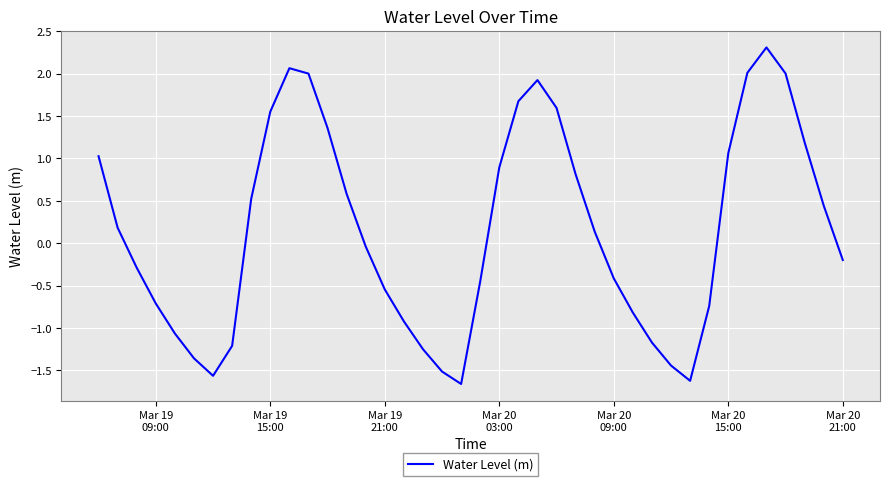

What is the difference between the maximum and minimum values?

4.0